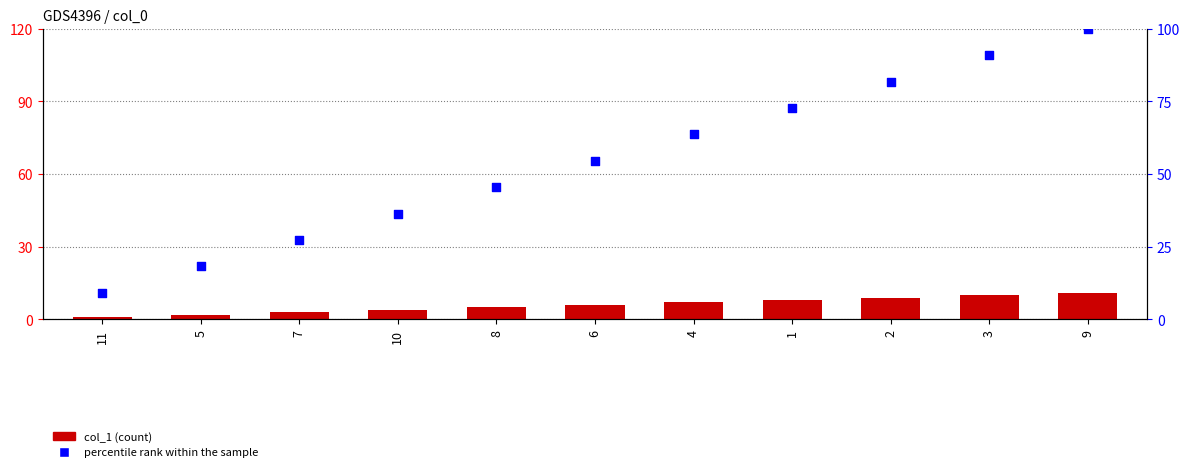

At how many categories does at least one series exceed 12?

10